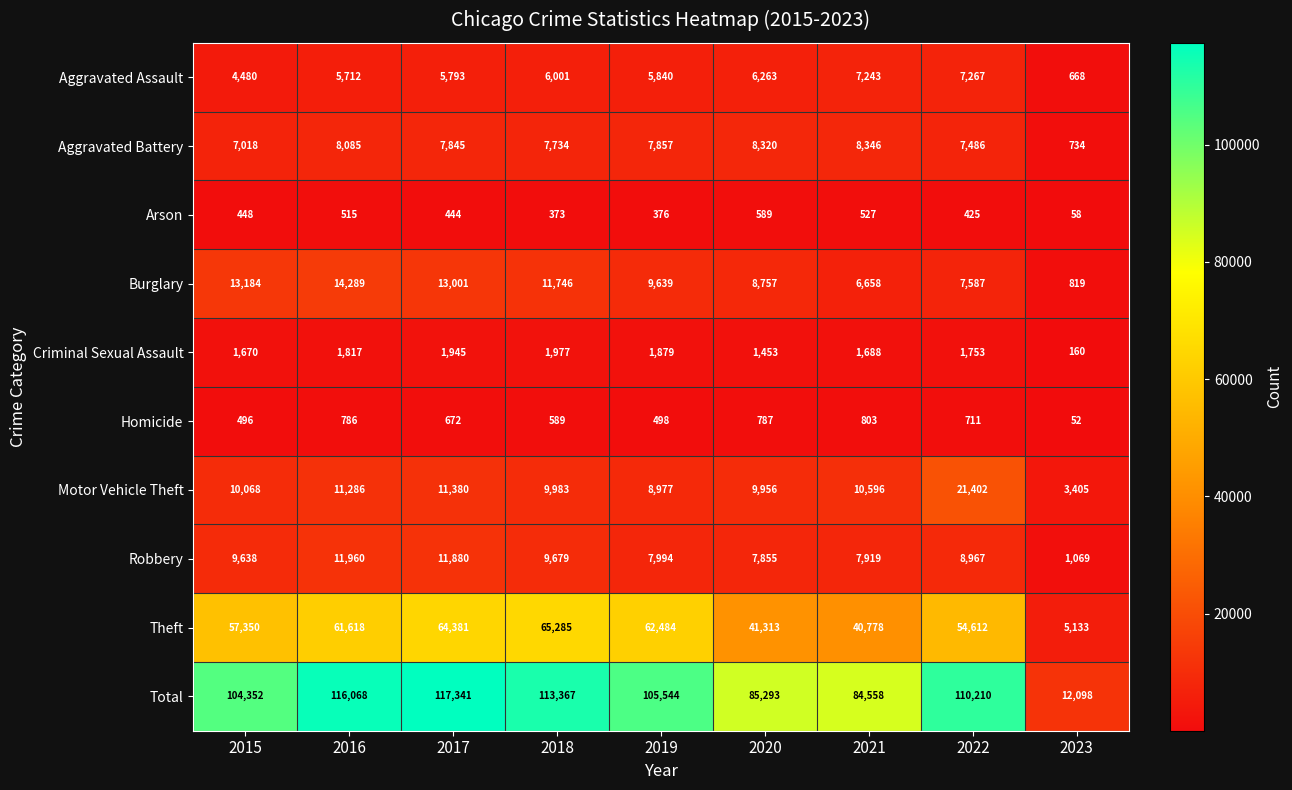

What is the difference between the Aggravated Battery values at 2019 and 2018?

123